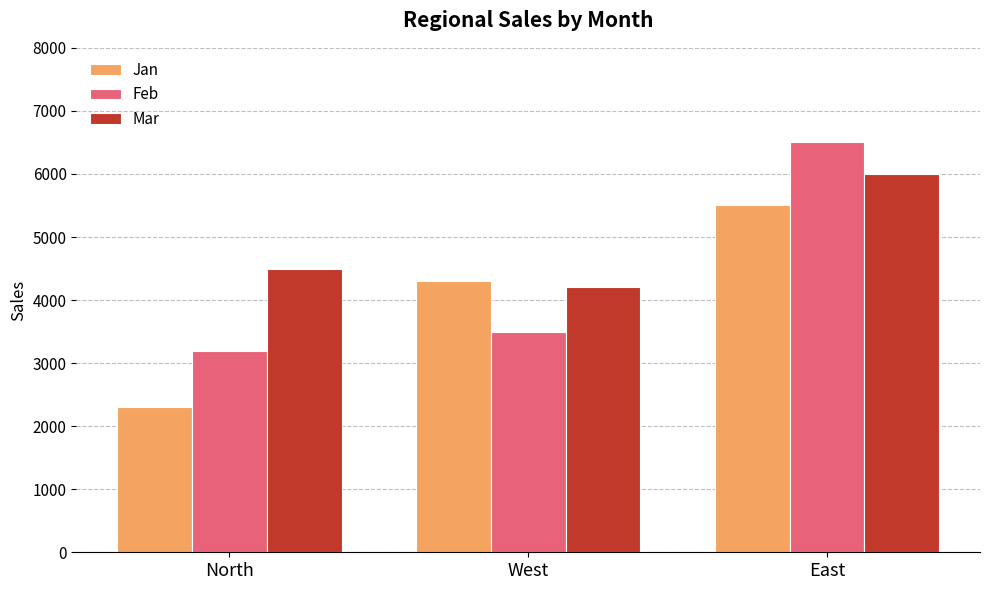

How many categories are shown in the chart?

3